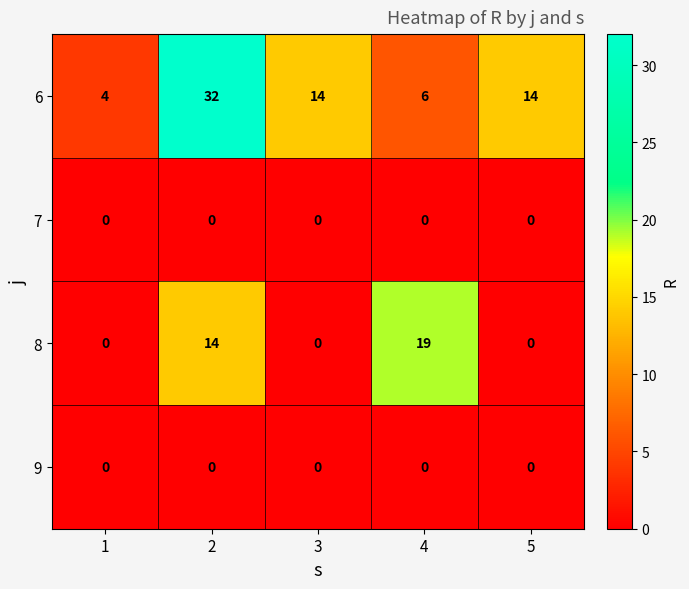

The value of 8 at 2 is 14. True or false?

True